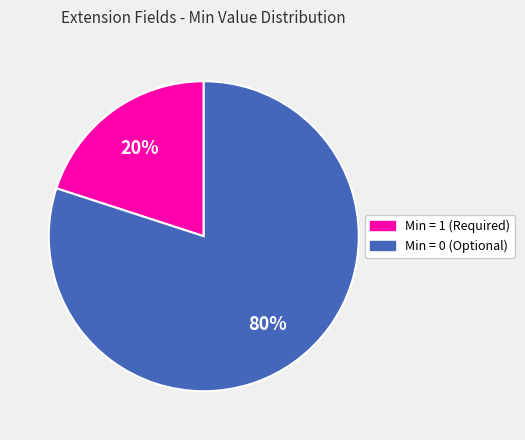

Is there any slice that represents more than half of the pie?

Yes